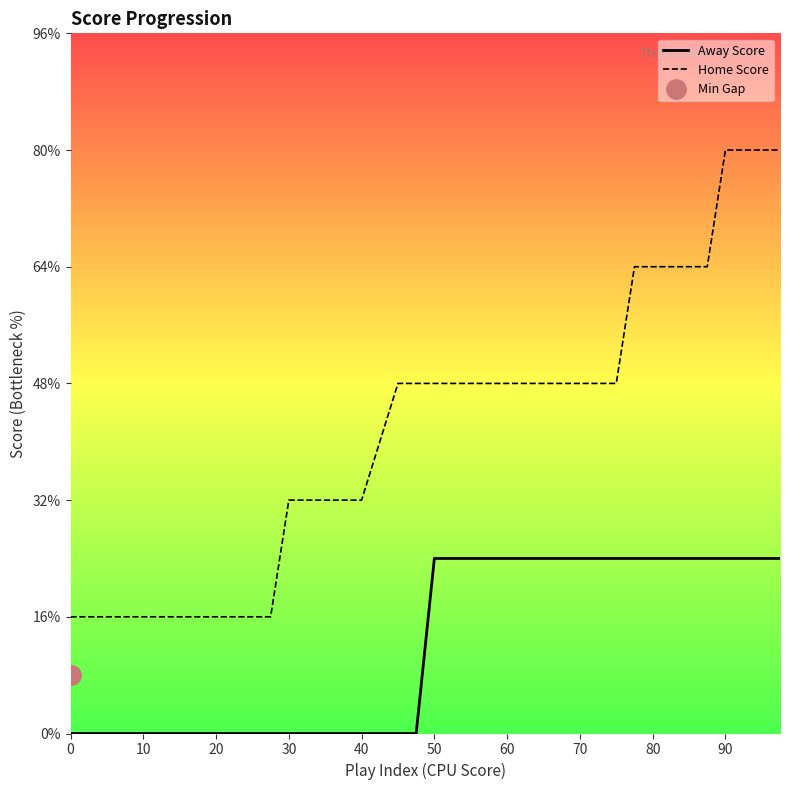

List the series in order of their peak value, lowest first.

Away Score, Home Score